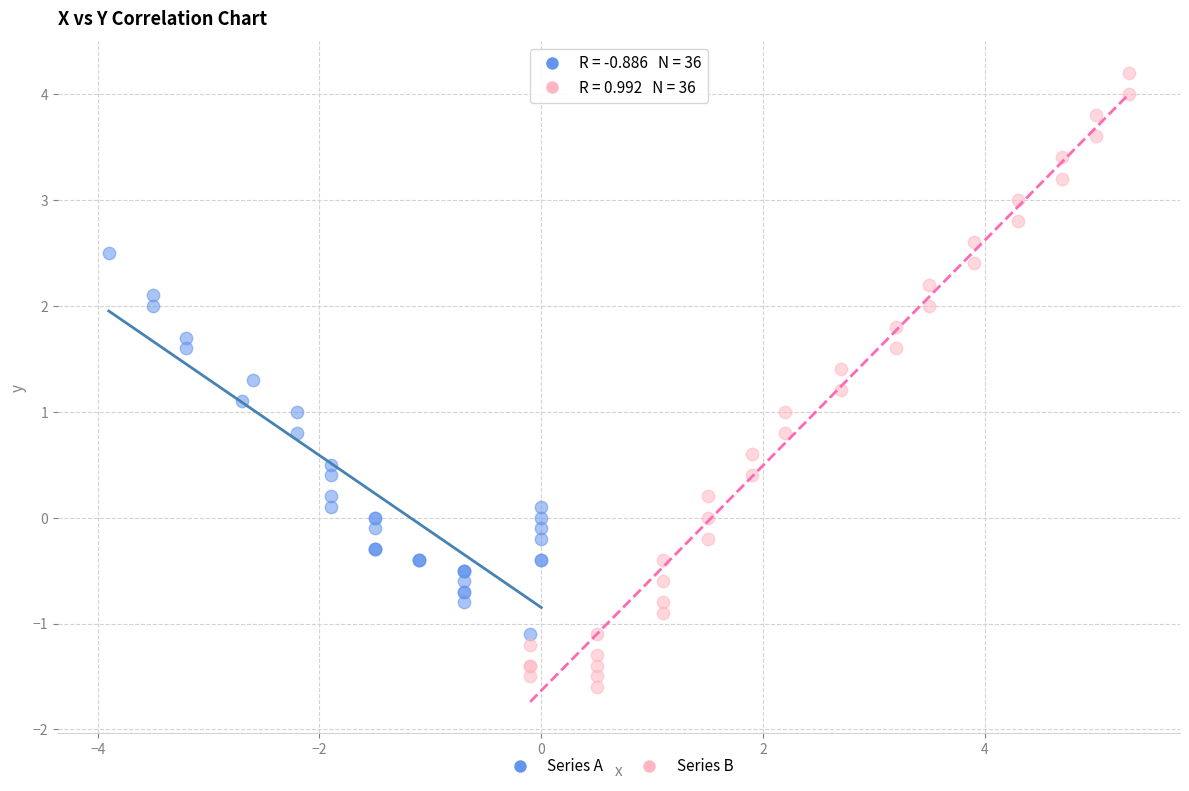

Which series contains the highest Y value?

Series B